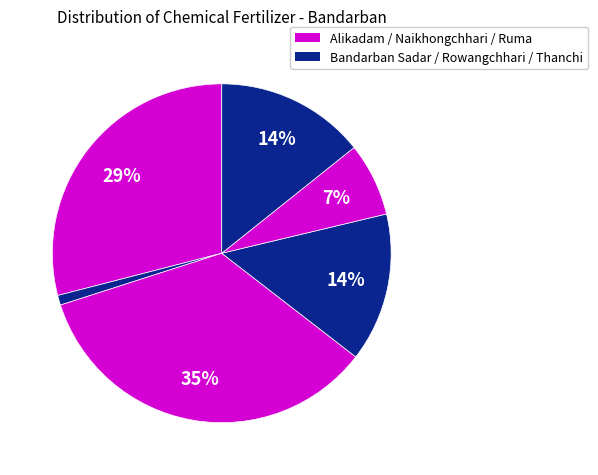

Count the number of slices in the pie.

6